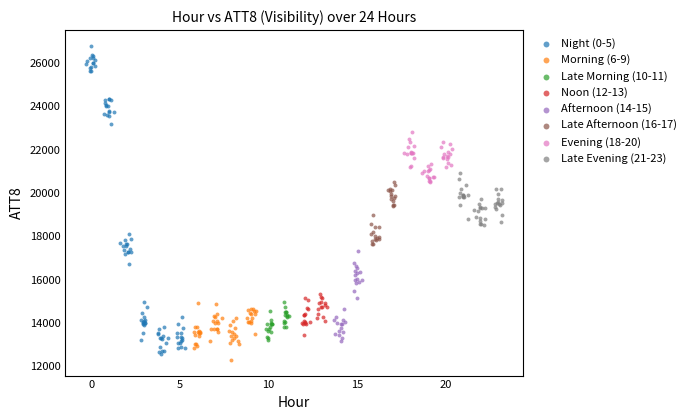

Which series reaches the maximum Y coordinate?

Night (0-5)